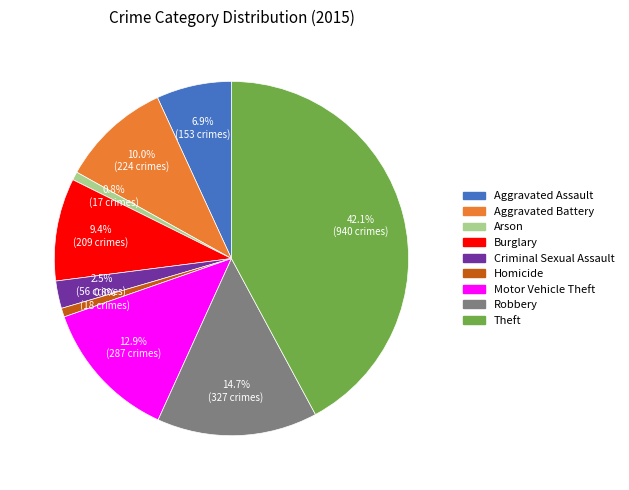

Is it true that Homicide is 1% of the pie?

True